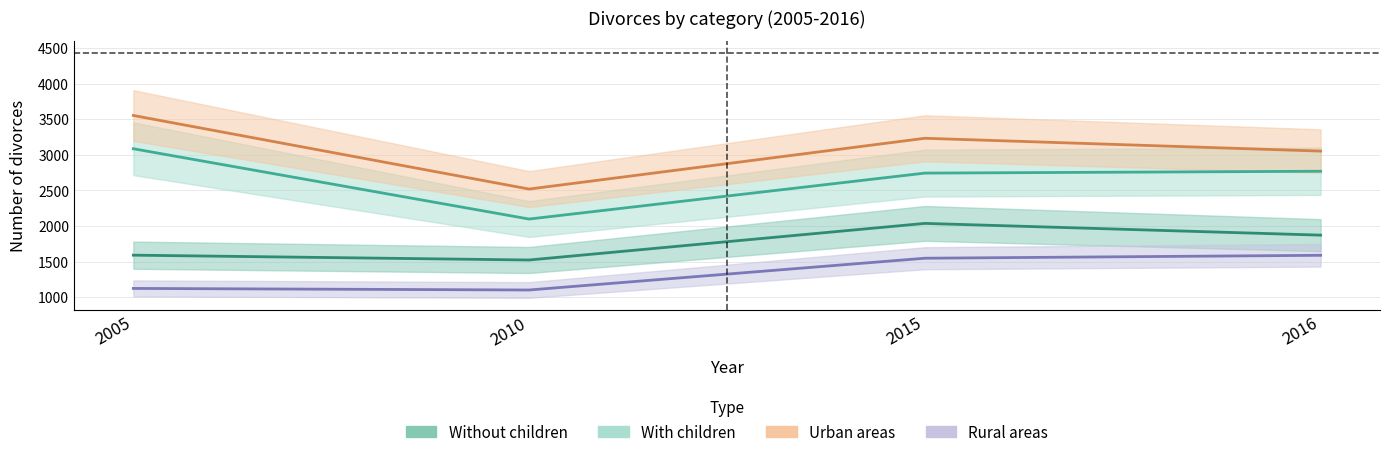

In Rural areas, how many points are lower than both neighbors (excluding endpoints)?

1